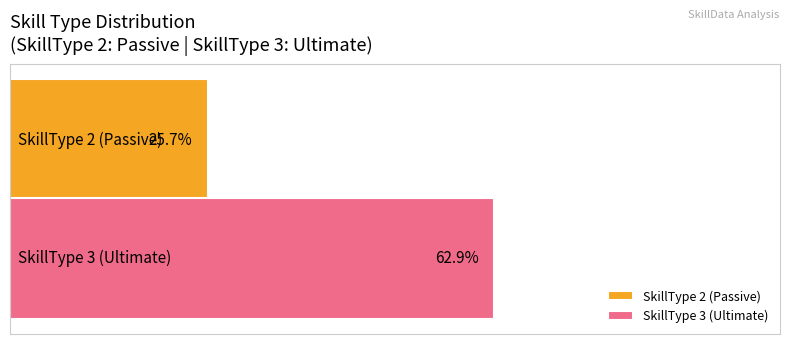

Which series has the widest spread of values?

SkillType 2 (Passive)